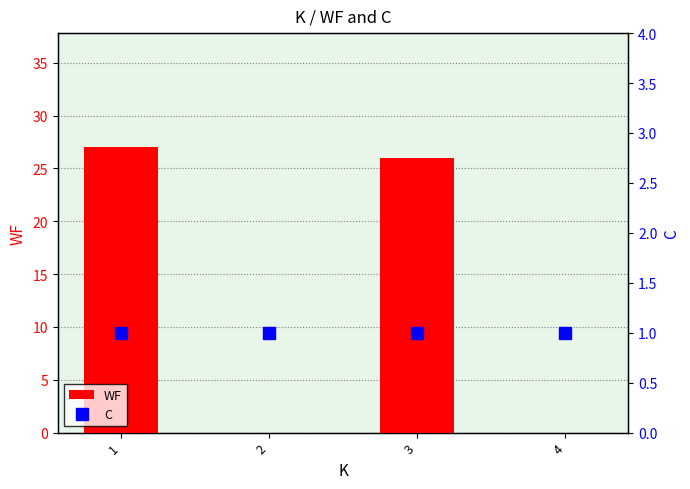

Reading left to right, transcribe all the data shown in this chart.

WF: 1=27	2=0	3=26	4=0
C: 1=1	2=1	3=1	4=1